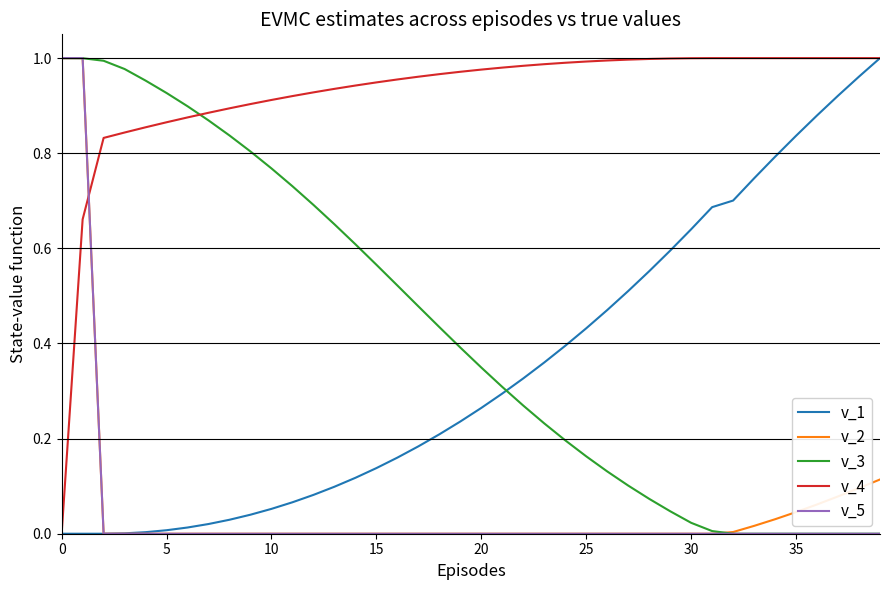

What are all the series names shown in the legend?

v_1, v_2, v_3, v_4, v_5